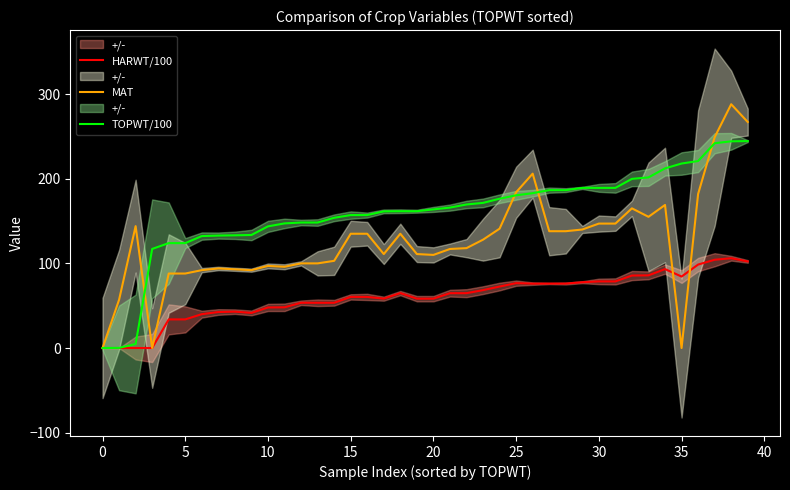

How many data points does each series have?

40